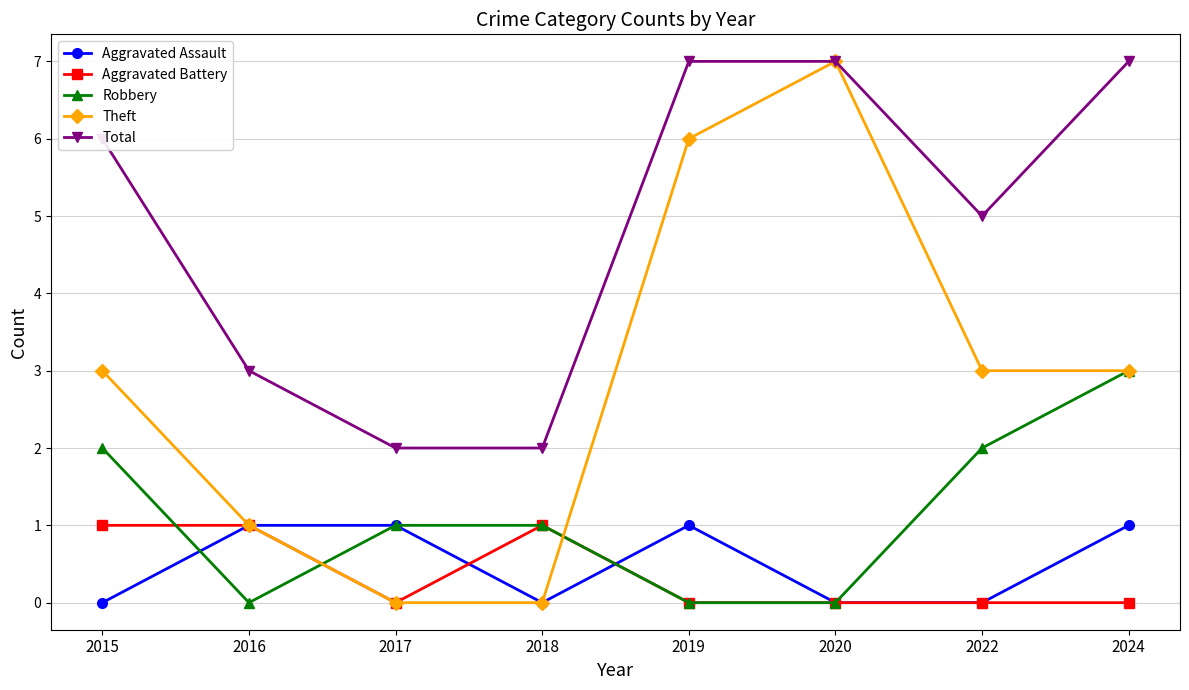

Reading right to left, transcribe all the data shown in this chart.

Aggravated Assault: 2024=1	2022=0	2020=0	2019=1	2018=0	2017=1	2016=1	2015=0
Aggravated Battery: 2024=0	2022=0	2020=0	2019=0	2018=1	2017=0	2016=1	2015=1
Robbery: 2024=3	2022=2	2020=0	2019=0	2018=1	2017=1	2016=0	2015=2
Theft: 2024=3	2022=3	2020=7	2019=6	2018=0	2017=0	2016=1	2015=3
Total: 2024=7	2022=5	2020=7	2019=7	2018=2	2017=2	2016=3	2015=6